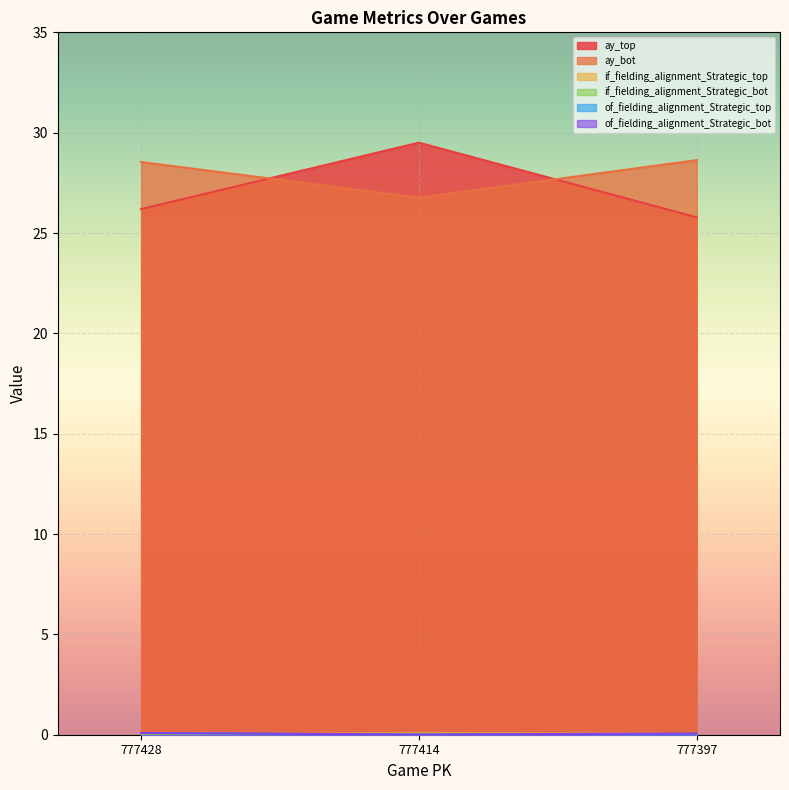

At how many categories does at least one series exceed 3?

3